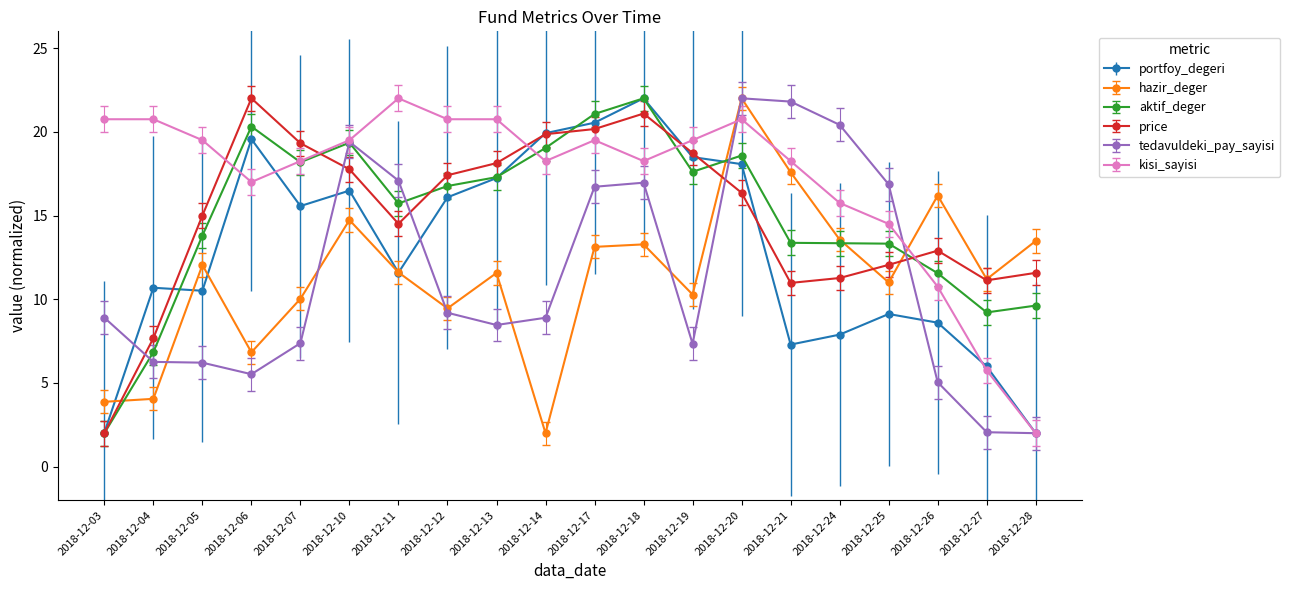

What is the difference between the highest and lowest values at 2018-12-07?

11.9